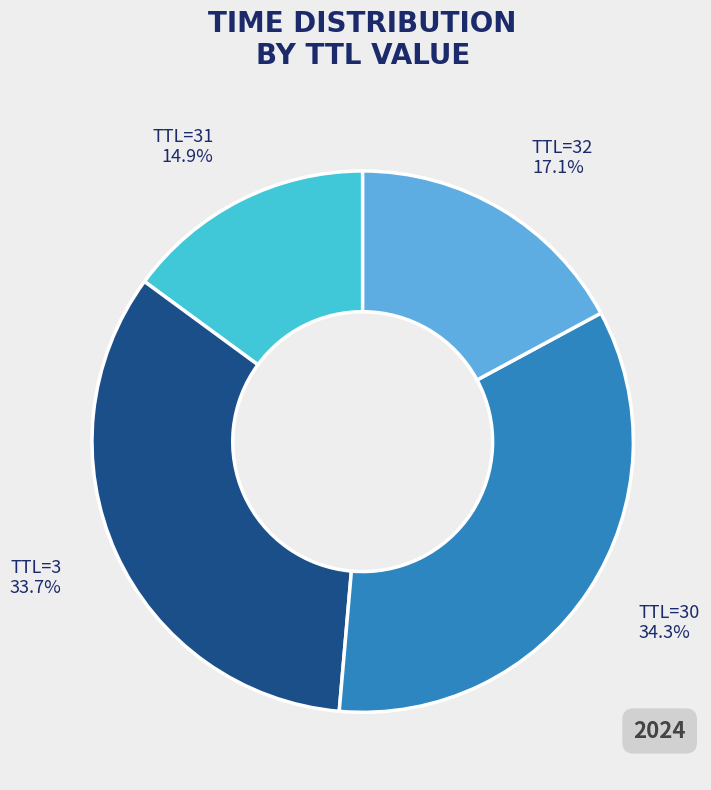

Is there a majority slice in this chart?

No